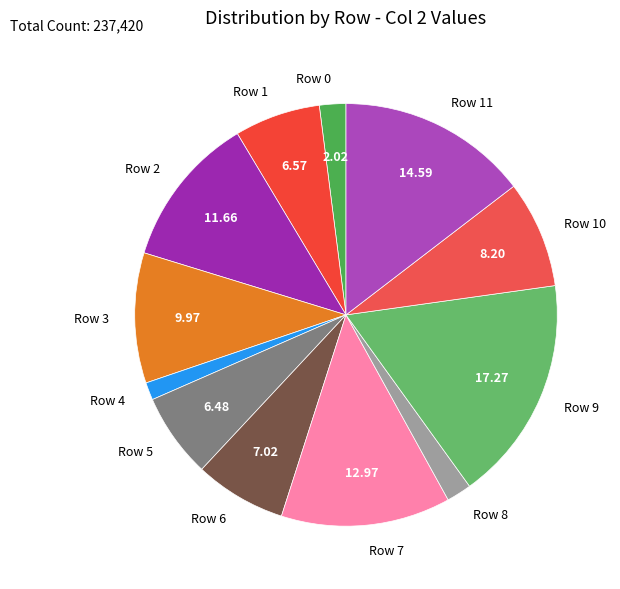

Approximately how many times larger is the value at Row 7 compared to Row 8?

6.8